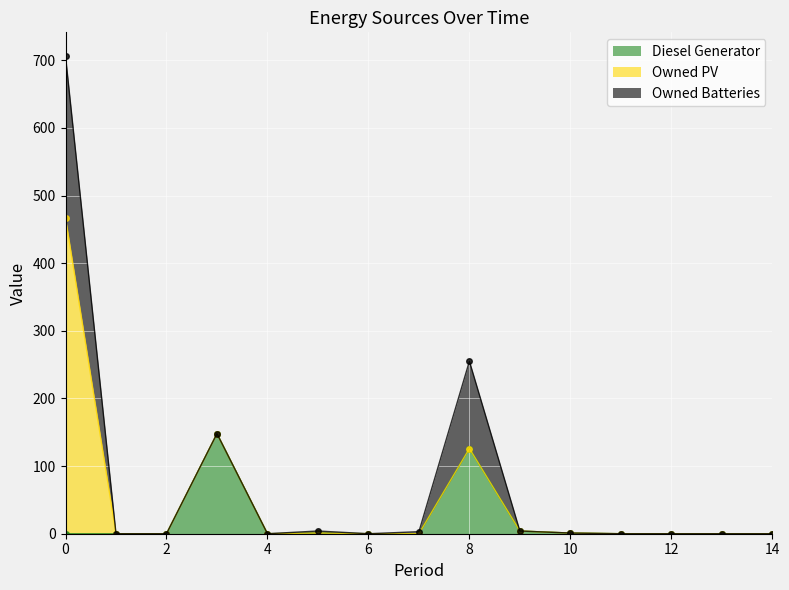

True or false: Diesel Generator has more than 1 interior local peaks.

True